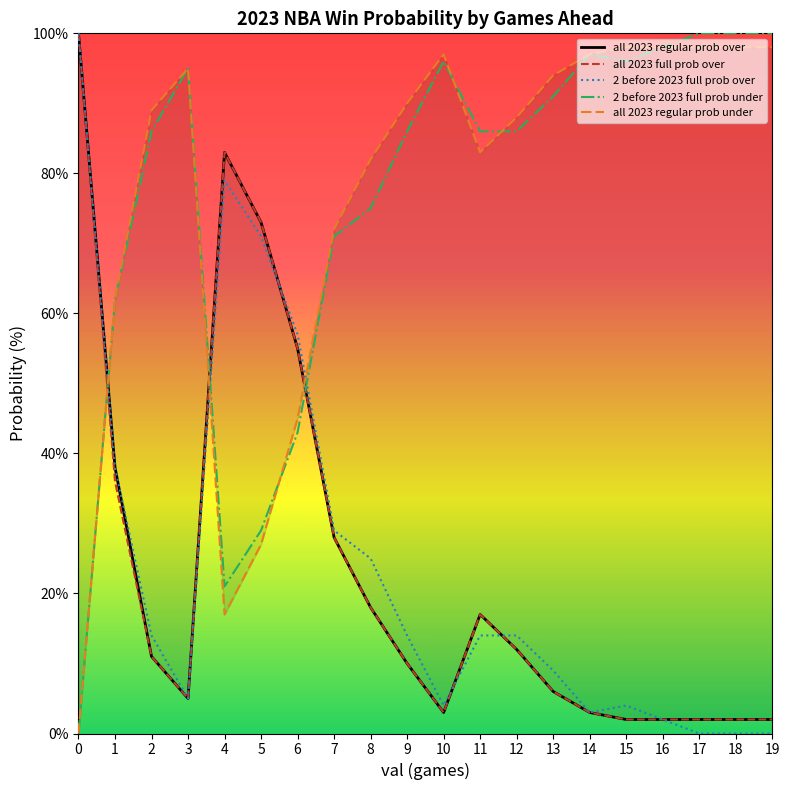

The all 2023 regular prob under series shows 98 at 19. True or false?

True